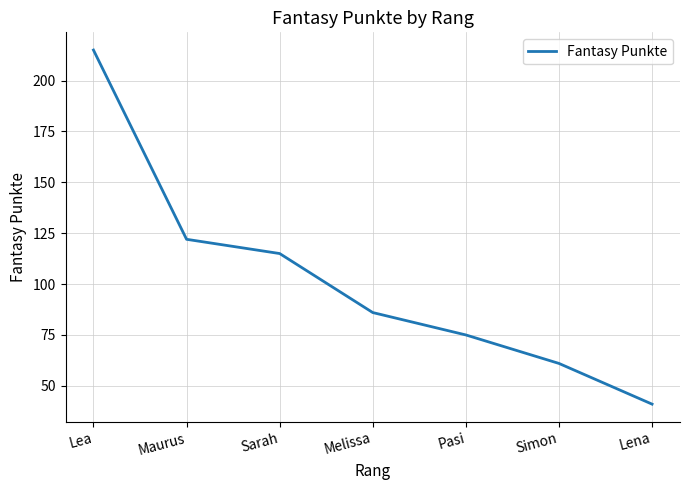

What position from the left is Lena?

7